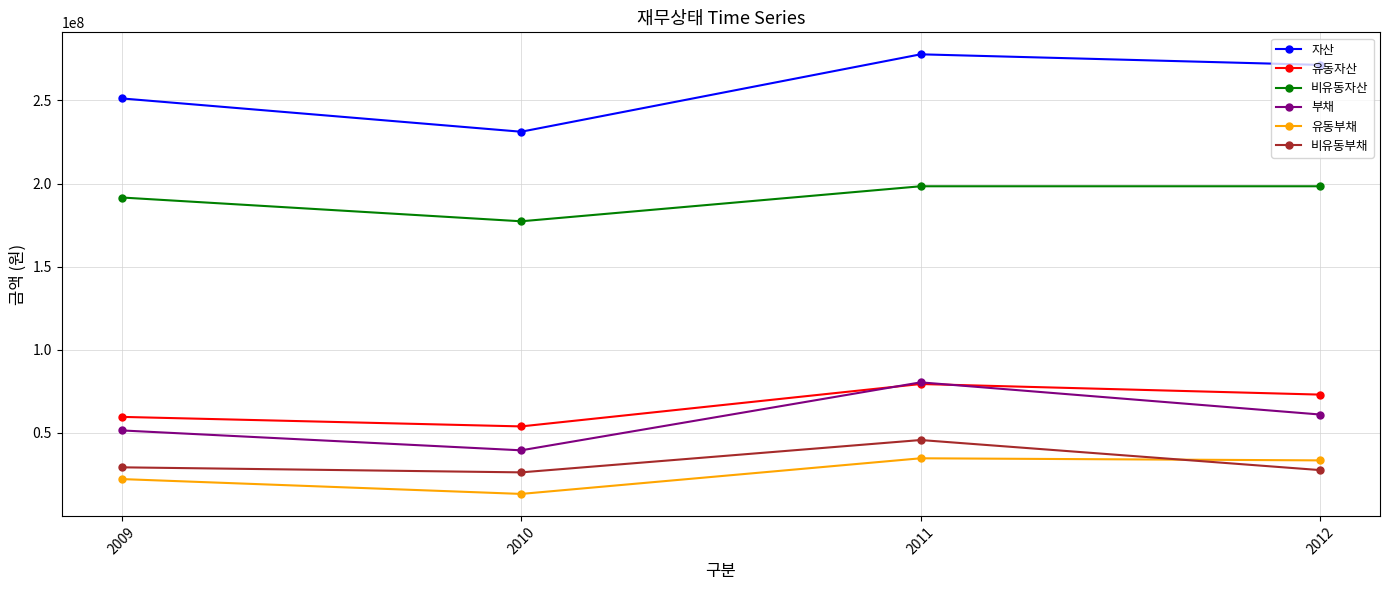

True or false: 유동부채 and 자산 cross at least once.

False